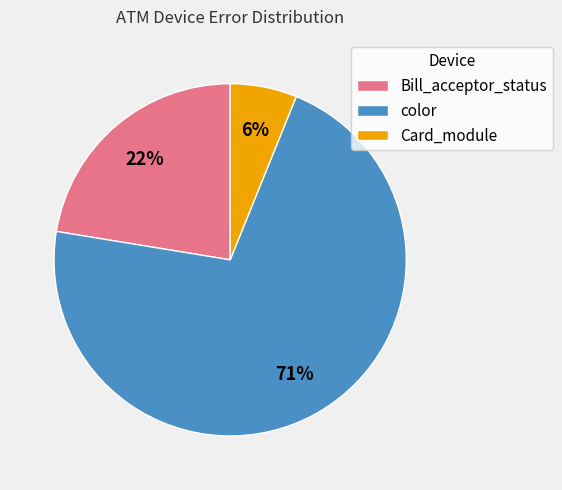

Does Bill_acceptor_status represent more than half of the total?

No